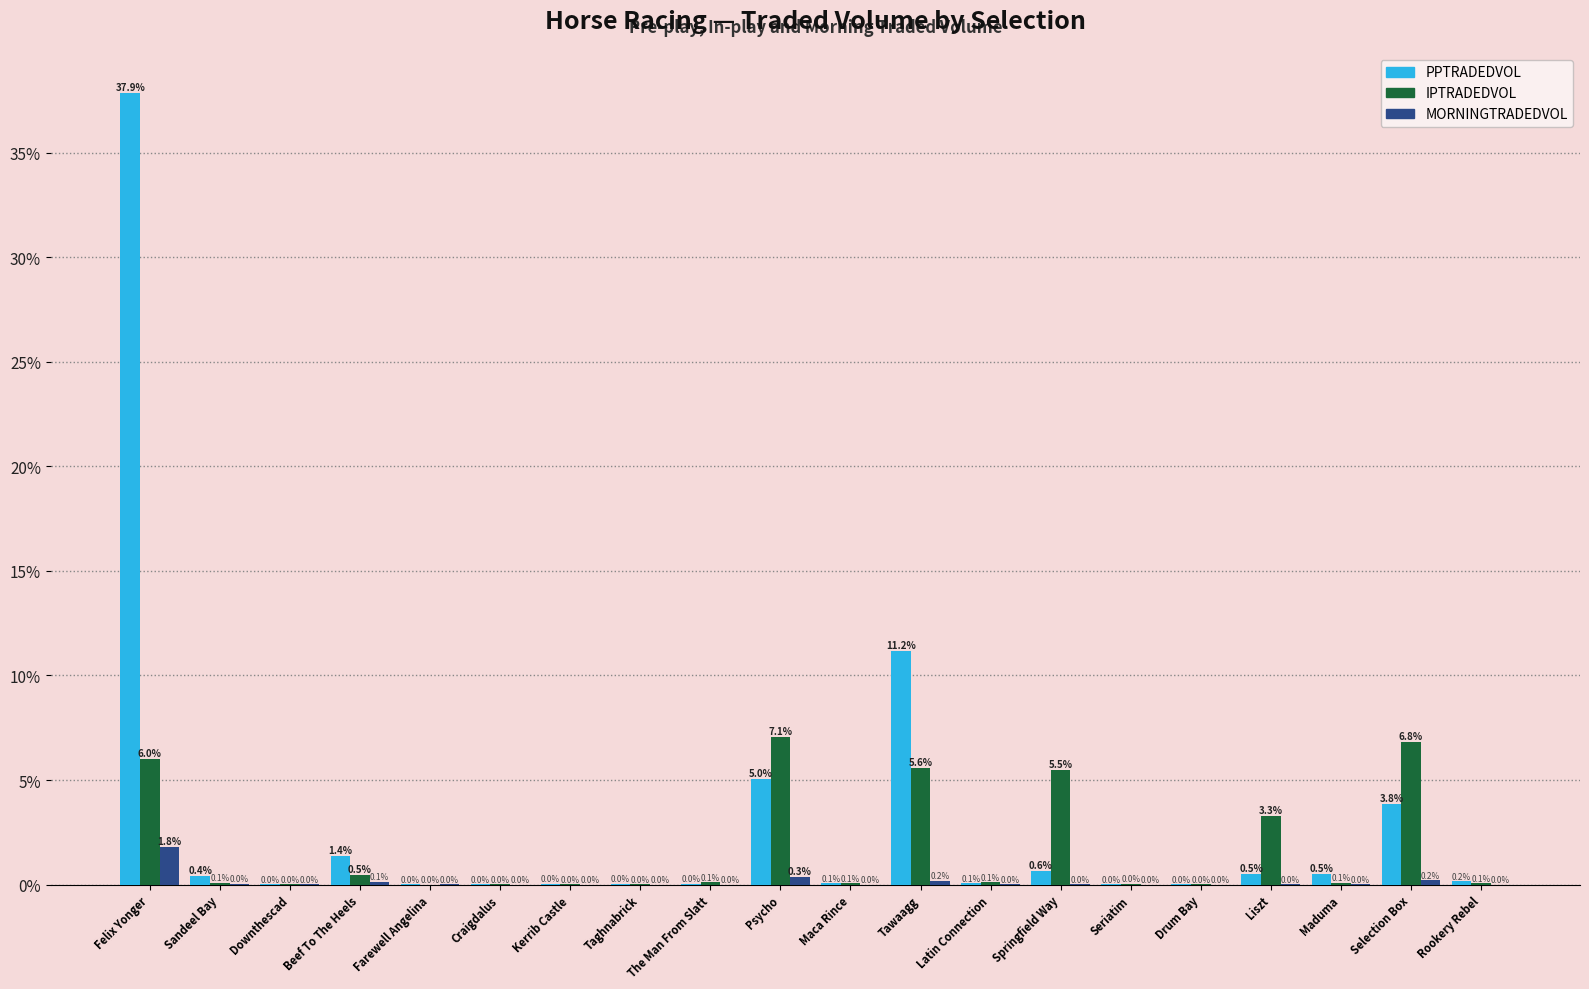

Which series changed the most between Taghnabrick and Tawaagg?

PPTRADEDVOL